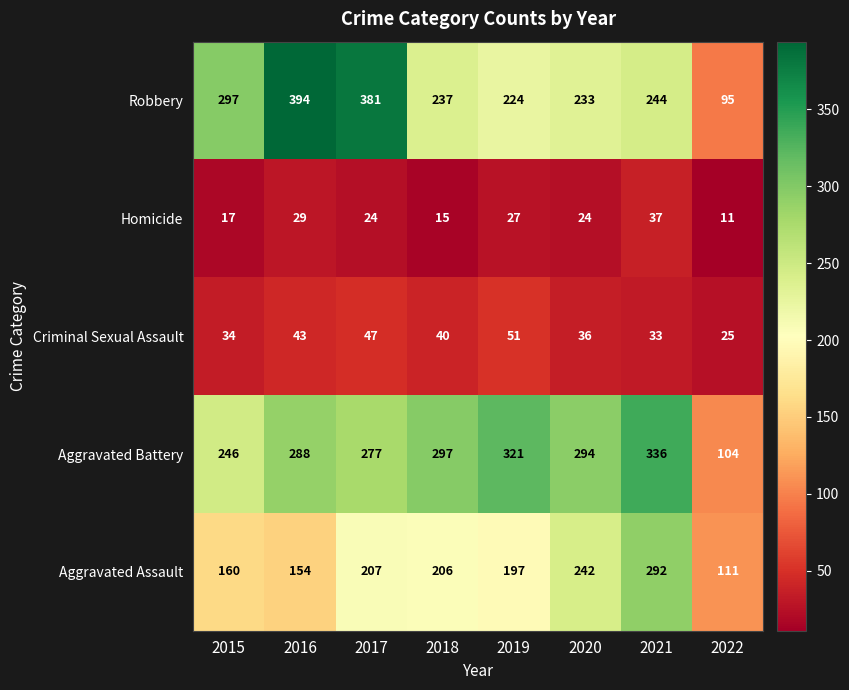

What is the difference between the maximum and minimum values in the Aggravated Battery series?

232